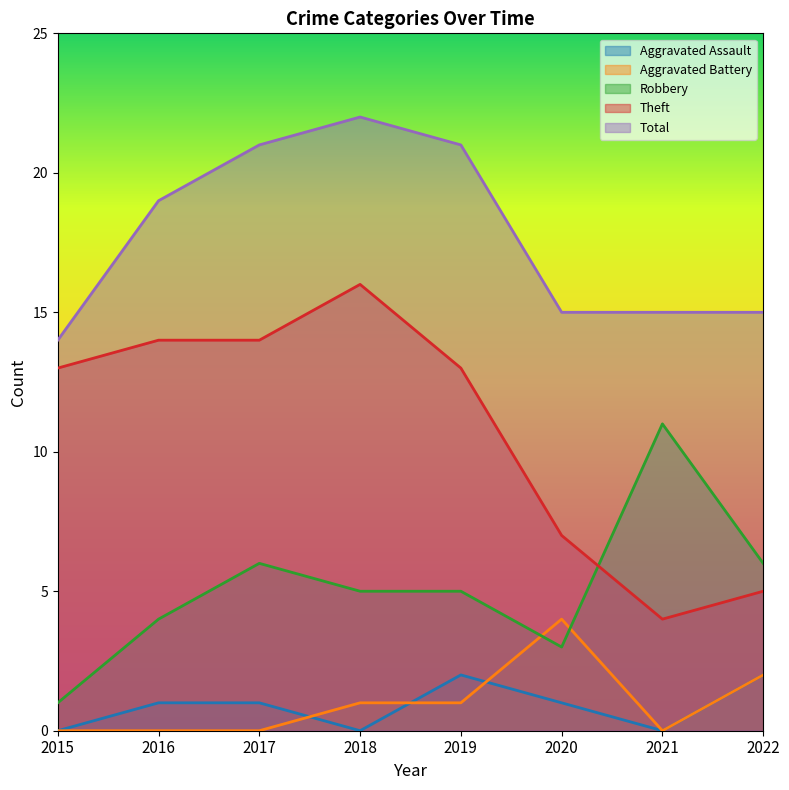

What is the value of the Total point at the 3rd from the left?

21